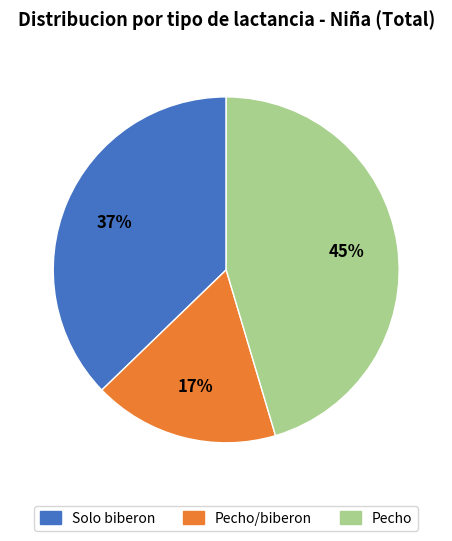

Rank the categories by value from highest to lowest.

Pecho, Solo biberon, Pecho/biberon